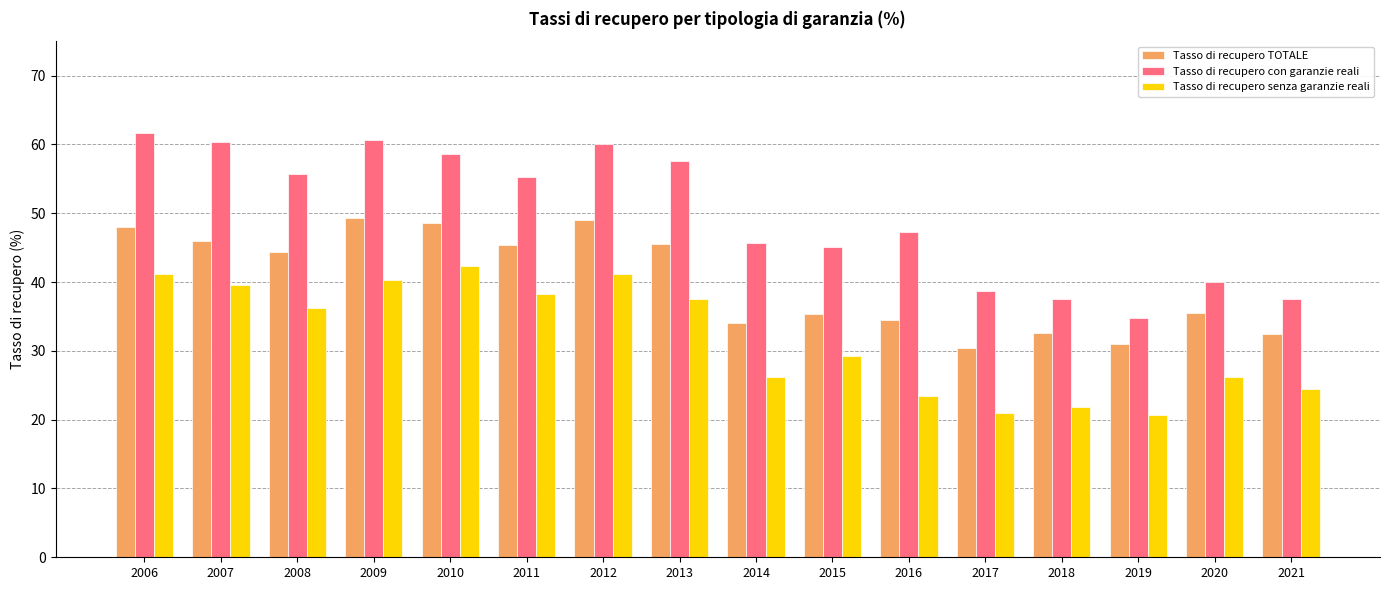

Count the number of data series in this chart.

3